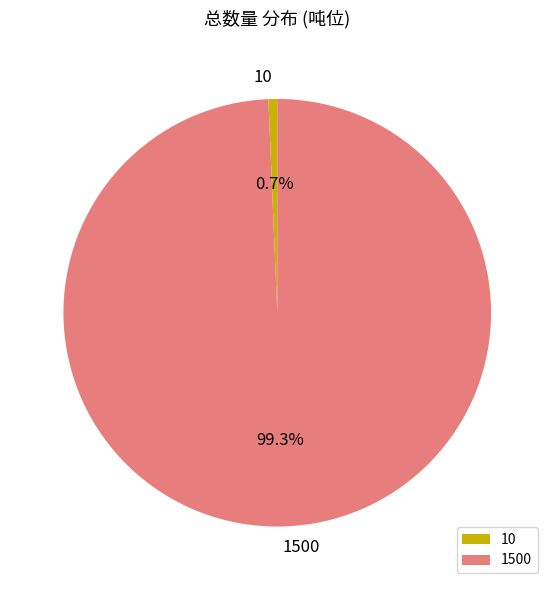

To the nearest percent, what is the difference between the 1500 and 10 slice percentages?

99%